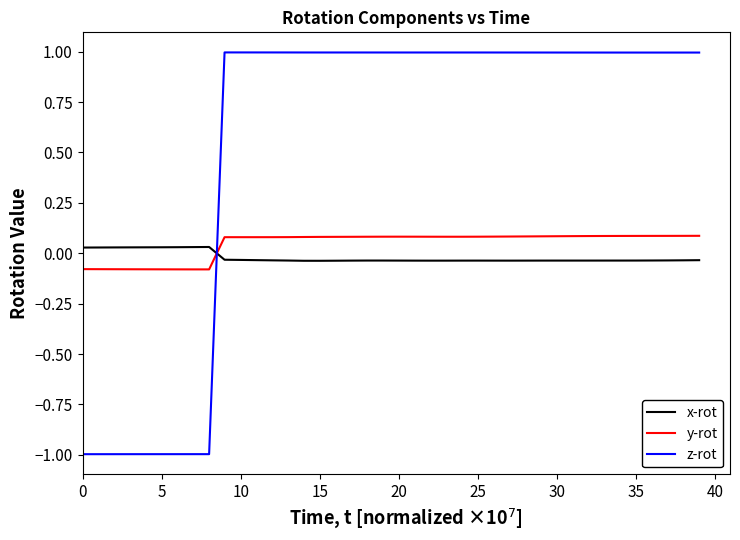

Which series has the largest range (max minus min)?

z-rot